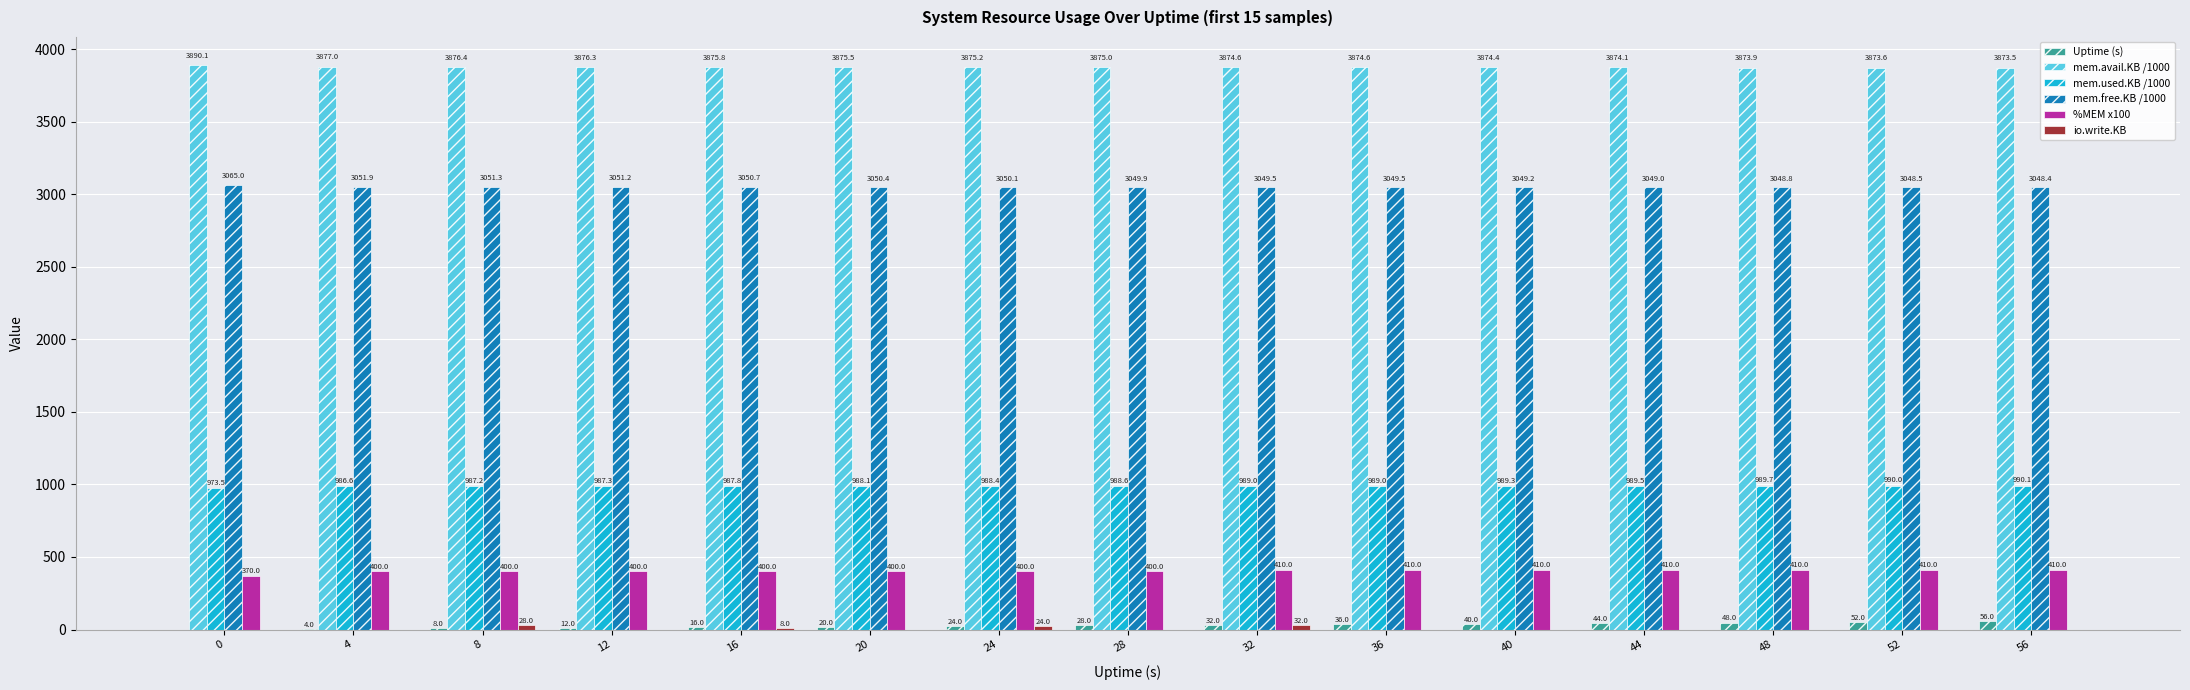

Between 44 and 56, which series saw the biggest shift?

Uptime (s)